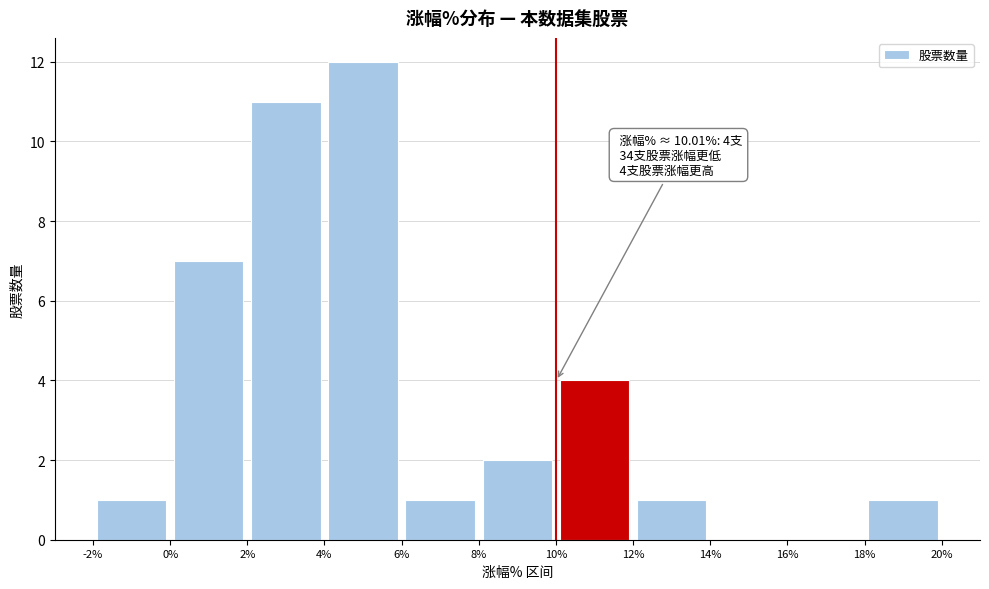

Over which range of the x-axis is the bar tallest?

4% to 6%